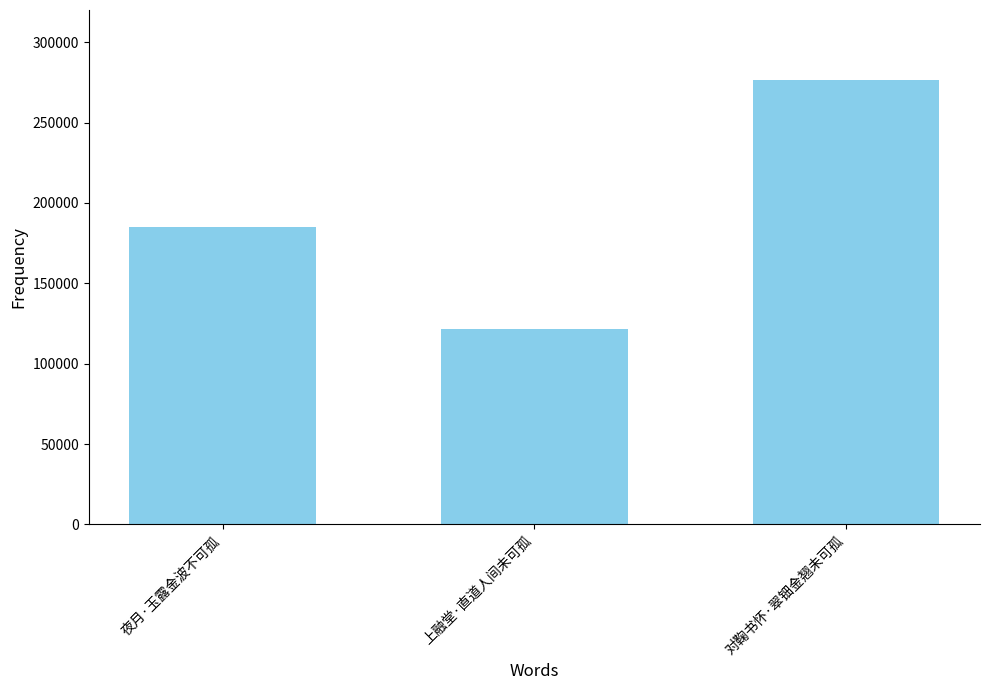

What is the label of the 2nd bar from the right?

上融堂·直道人间未可孤